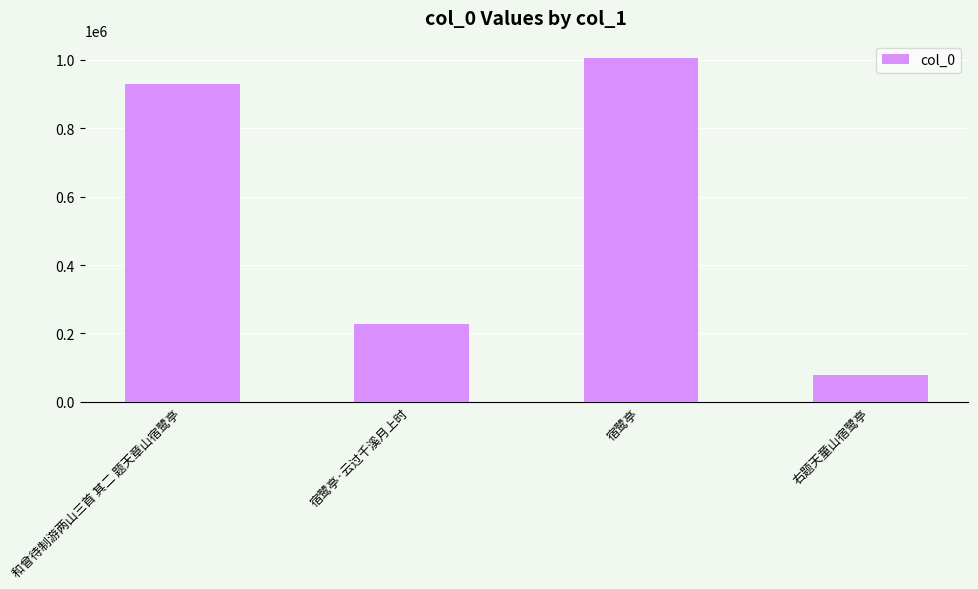

What is the sum of all values?

2240563